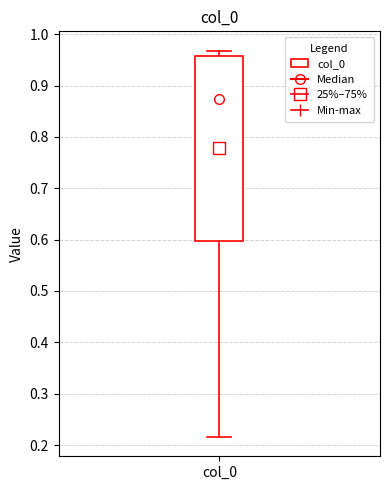

Transcribe this box plot: give where the median line is, the range the box spans, and where the two whiskers end, as read against the y-axis. The values are not printed on the chart, so give them approximately, as read against the axis.

median 0.87, box 0.60 to 0.96, whiskers 0.22 to 0.97